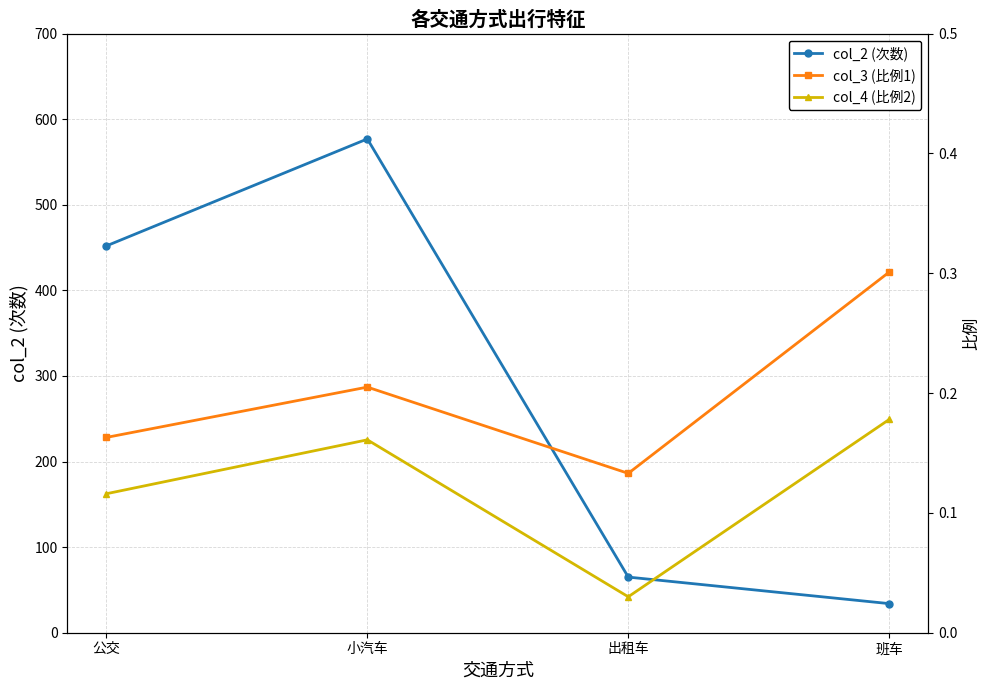

Rank the categories by col_4 (比例2) value from lowest to highest.

出租车, 公交, 小汽车, 班车